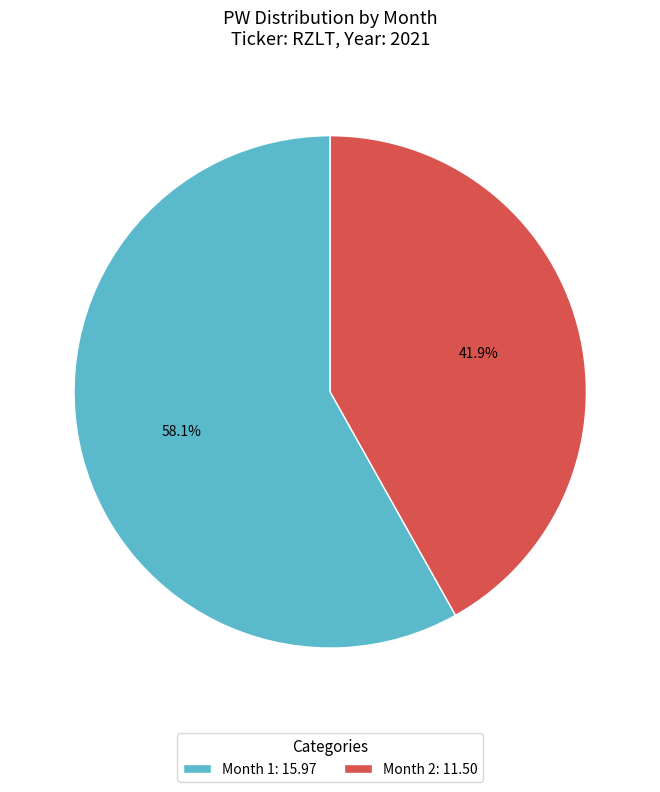

Is the sum of Month 1: 15.97 and Month 2: 11.50 greater than half?

Yes